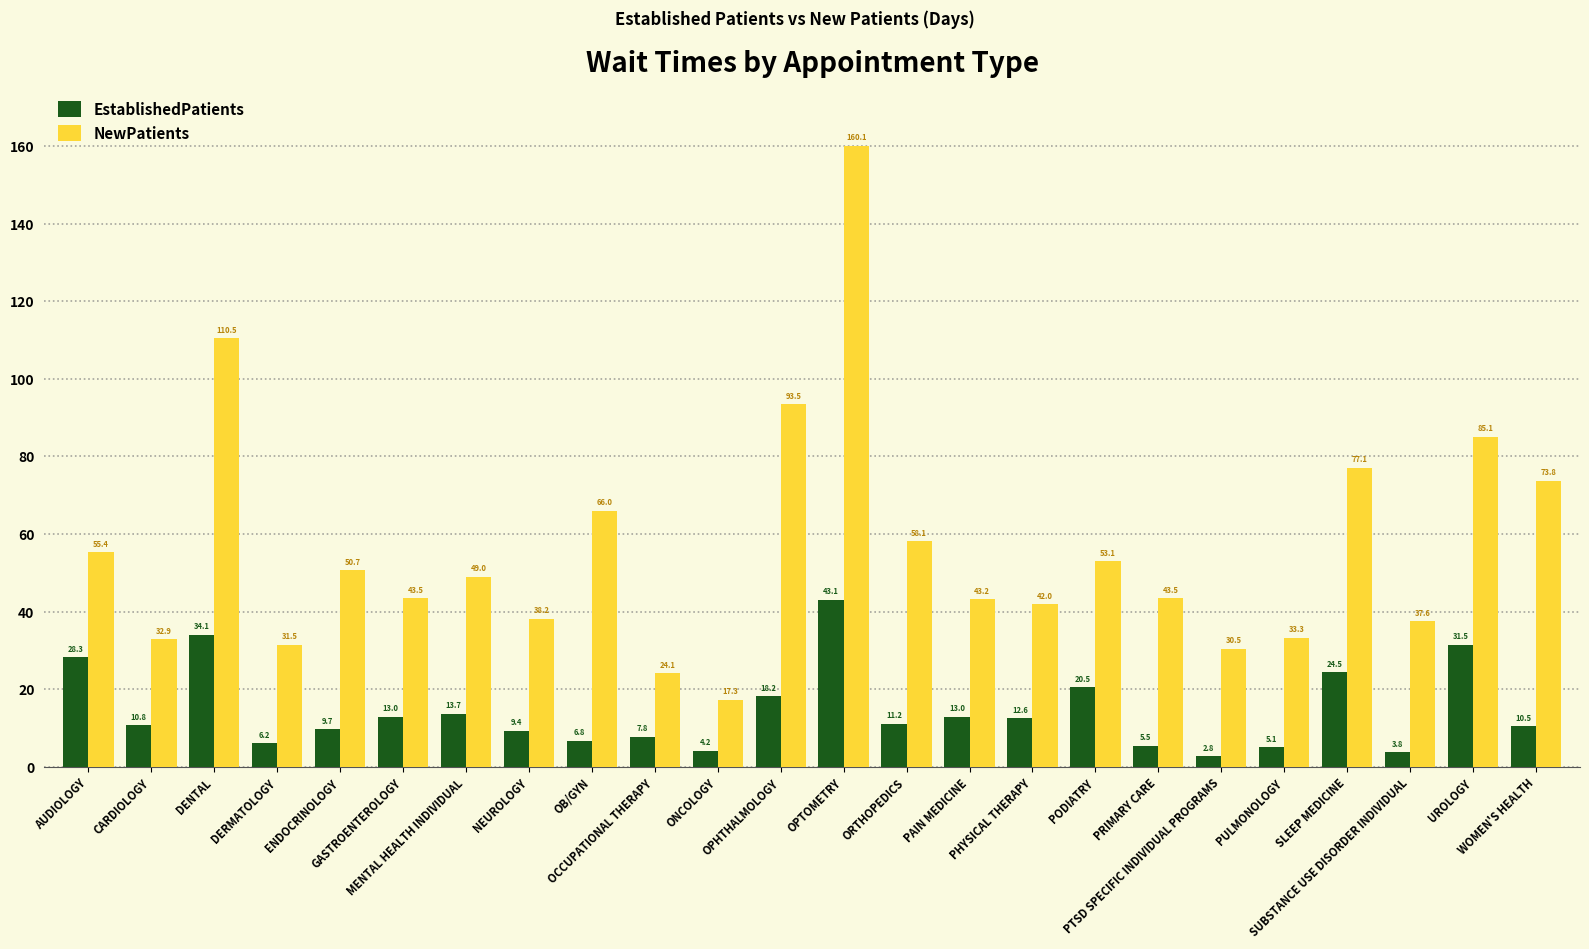

Reading right to left, list all the values displayed in this chart.

EstablishedPatients: WOMEN'S HEALTH=10.5	UROLOGY=31.5	SUBSTANCE USE DISORDER INDIVIDUAL=3.8	SLEEP MEDICINE=24.5	PULMONOLOGY=5.1	PTSD SPECIFIC INDIVIDUAL PROGRAMS=2.8	PRIMARY CARE=5.5	PODIATRY=20.5	PHYSICAL THERAPY=12.6	PAIN MEDICINE=13.0	ORTHOPEDICS=11.2	OPTOMETRY=43.1	OPHTHALMOLOGY=18.2	ONCOLOGY=4.2	OCCUPATIONAL THERAPY=7.8	OB/GYN=6.8	NEUROLOGY=9.4	MENTAL HEALTH INDIVIDUAL=13.7	GASTROENTEROLOGY=13.0	ENDOCRINOLOGY=9.7	DERMATOLOGY=6.2	DENTAL=34.1	CARDIOLOGY=10.8	AUDIOLOGY=28.3
NewPatients: WOMEN'S HEALTH=73.8	UROLOGY=85.1	SUBSTANCE USE DISORDER INDIVIDUAL=37.6	SLEEP MEDICINE=77.1	PULMONOLOGY=33.3	PTSD SPECIFIC INDIVIDUAL PROGRAMS=30.5	PRIMARY CARE=43.5	PODIATRY=53.1	PHYSICAL THERAPY=42.0	PAIN MEDICINE=43.2	ORTHOPEDICS=58.1	OPTOMETRY=160.1	OPHTHALMOLOGY=93.5	ONCOLOGY=17.3	OCCUPATIONAL THERAPY=24.1	OB/GYN=66.0	NEUROLOGY=38.2	MENTAL HEALTH INDIVIDUAL=49.0	GASTROENTEROLOGY=43.5	ENDOCRINOLOGY=50.7	DERMATOLOGY=31.5	DENTAL=110.5	CARDIOLOGY=32.9	AUDIOLOGY=55.4